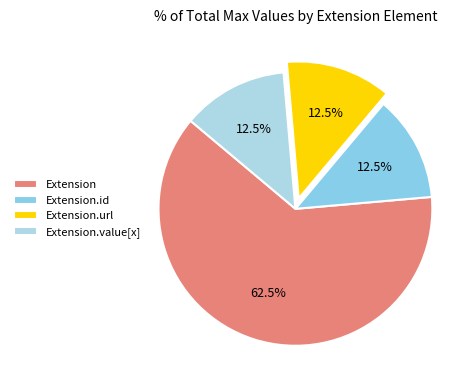

Which slice is the largest?

Extension